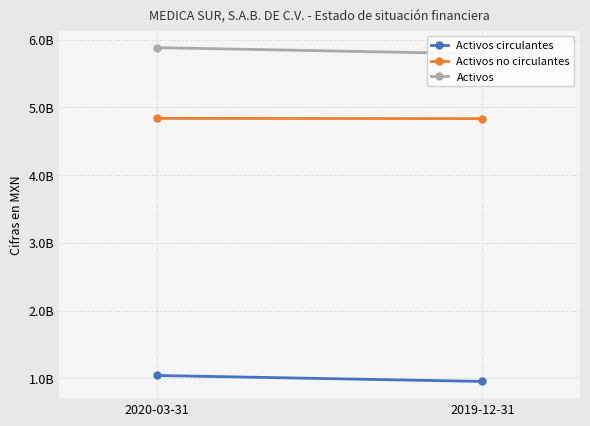

What is the highest value of the Activos no circulantes series?

4838193000